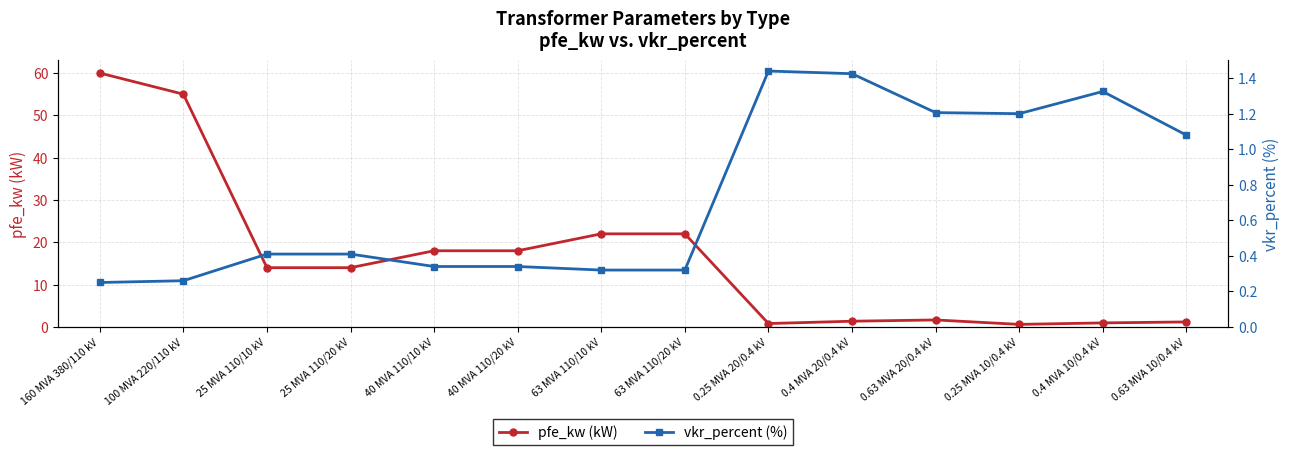

Rank the series at 100 MVA 220/110 kV from highest to lowest value.

pfe_kw (kW), vkr_percent (%)